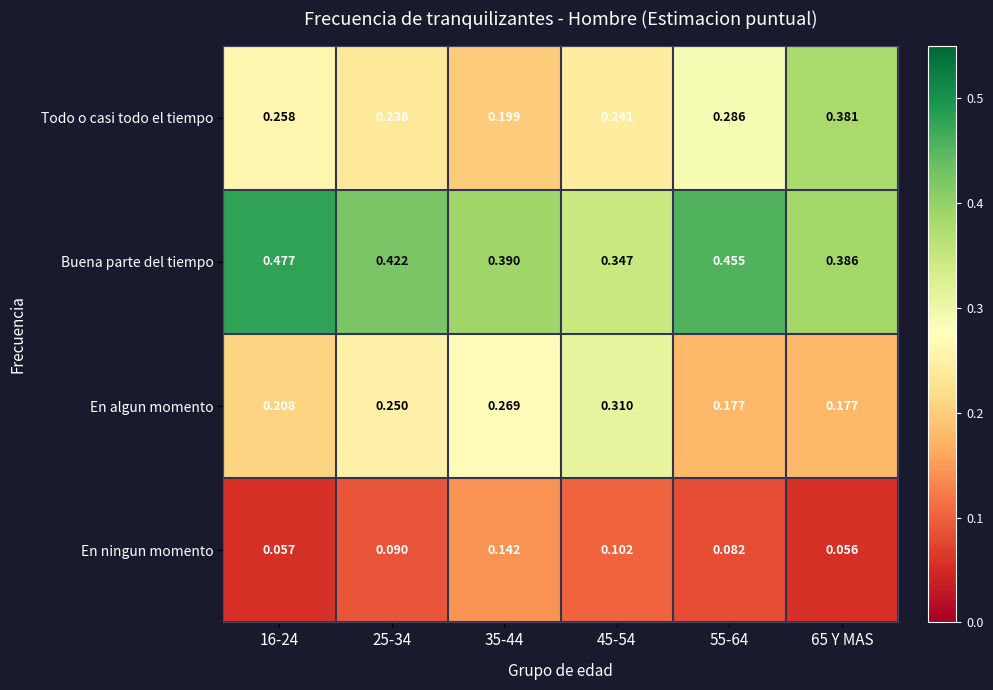

List the series in order of their peak value, lowest first.

En ningun momento, En algun momento, Todo o casi todo el tiempo, Buena parte del tiempo